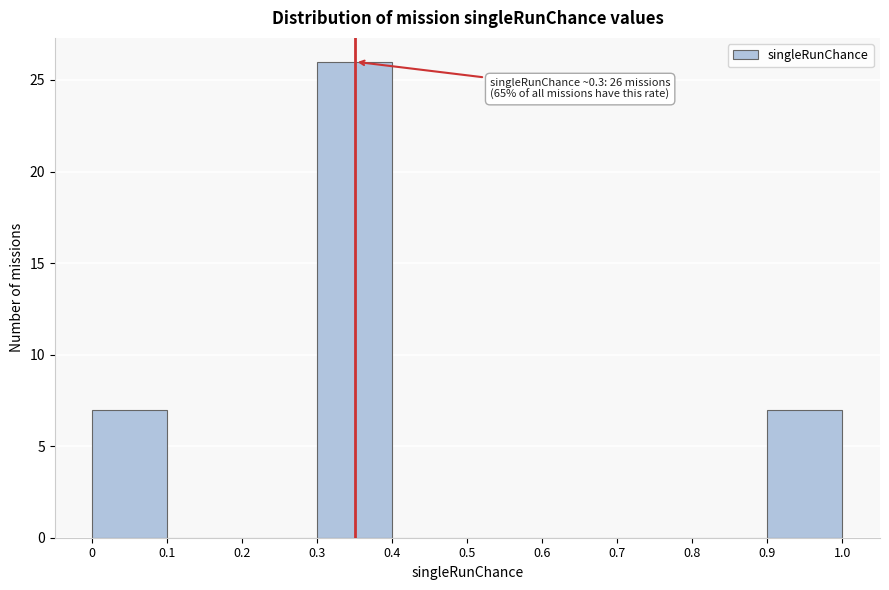

Over which range of the x-axis is the bar tallest?

0.3 to 0.4